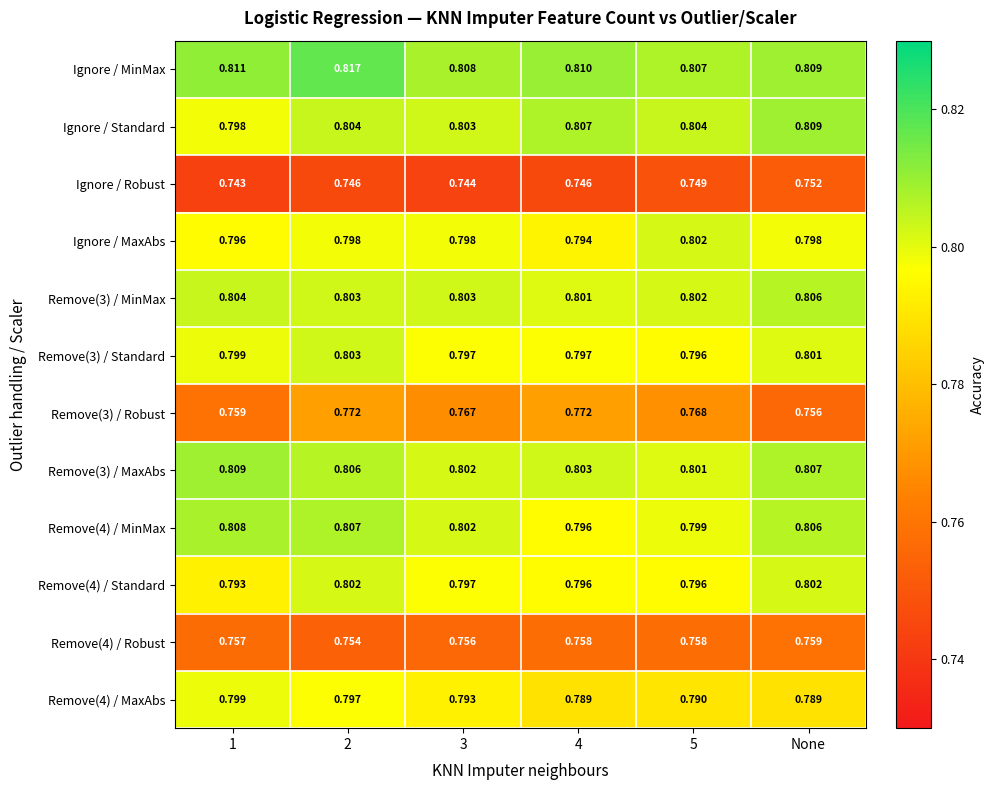

Is the value of Remove(4) / MaxAbs at 3 greater than the value of Remove(3) / MaxAbs at 1?

No